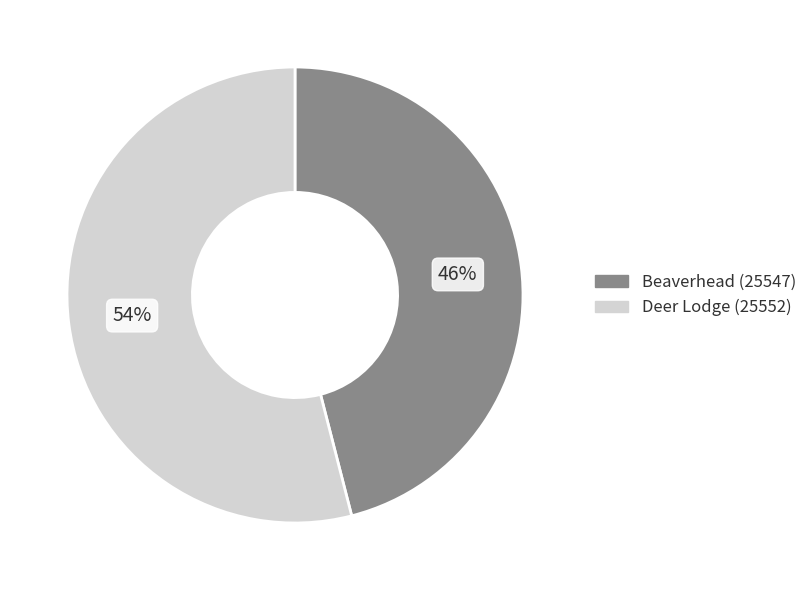

Combined, do Deer Lodge (25552) and Beaverhead (25547) account for over 50%?

Yes